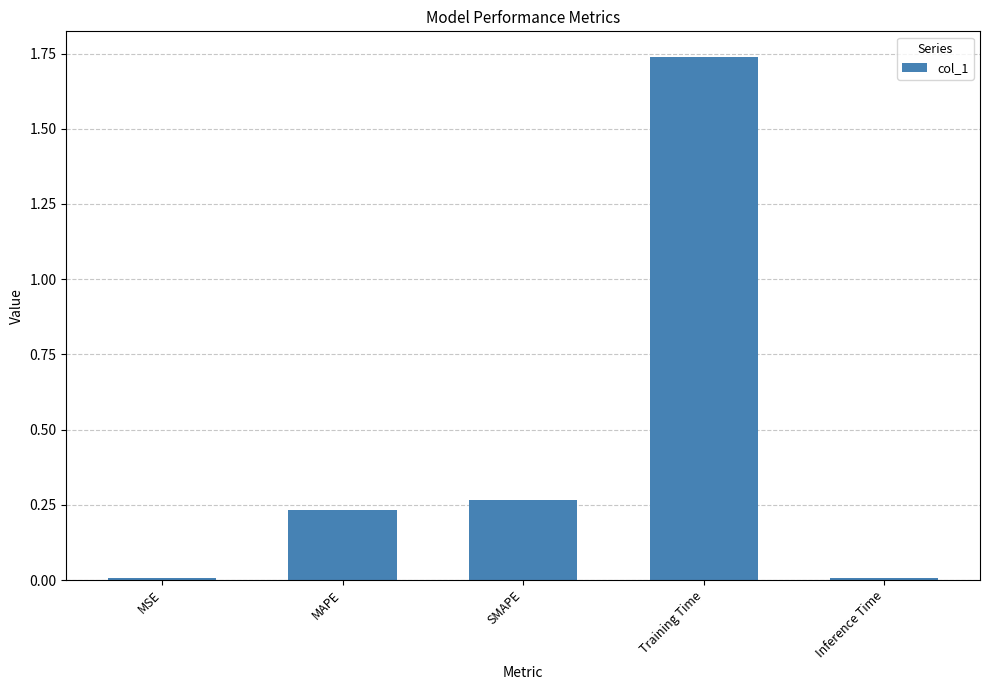

Is it true that the value at Training Time is 2.7?

False